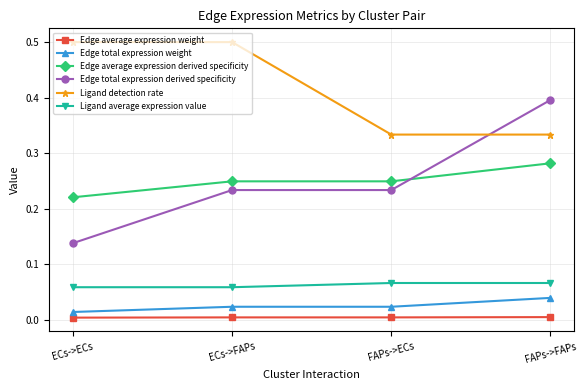

The Edge total expression weight series shows 0.0 at FAPs->ECs. True or false?

True